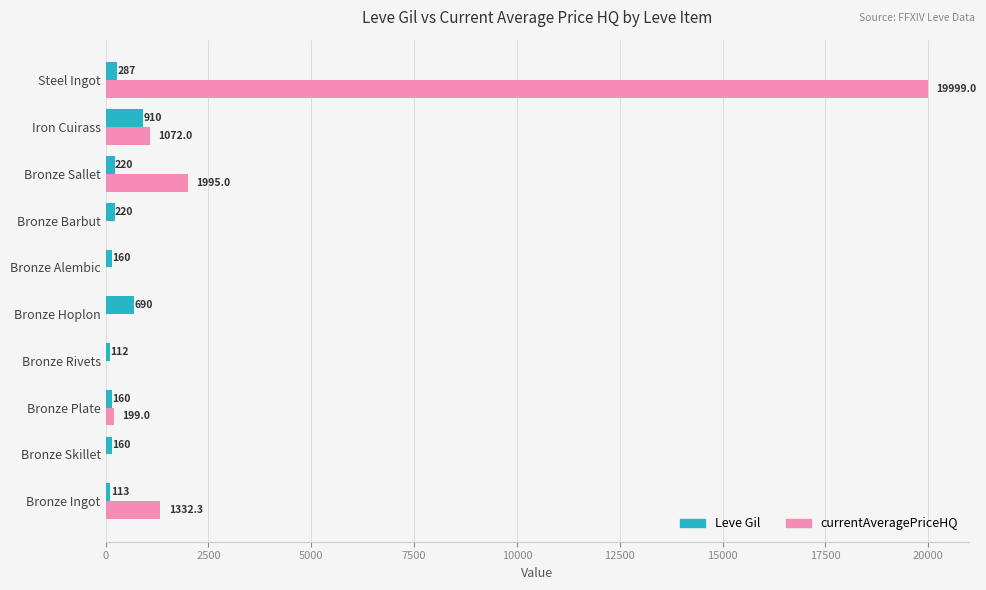

What is the average value of the currentAveragePriceHQ series?

2459.7